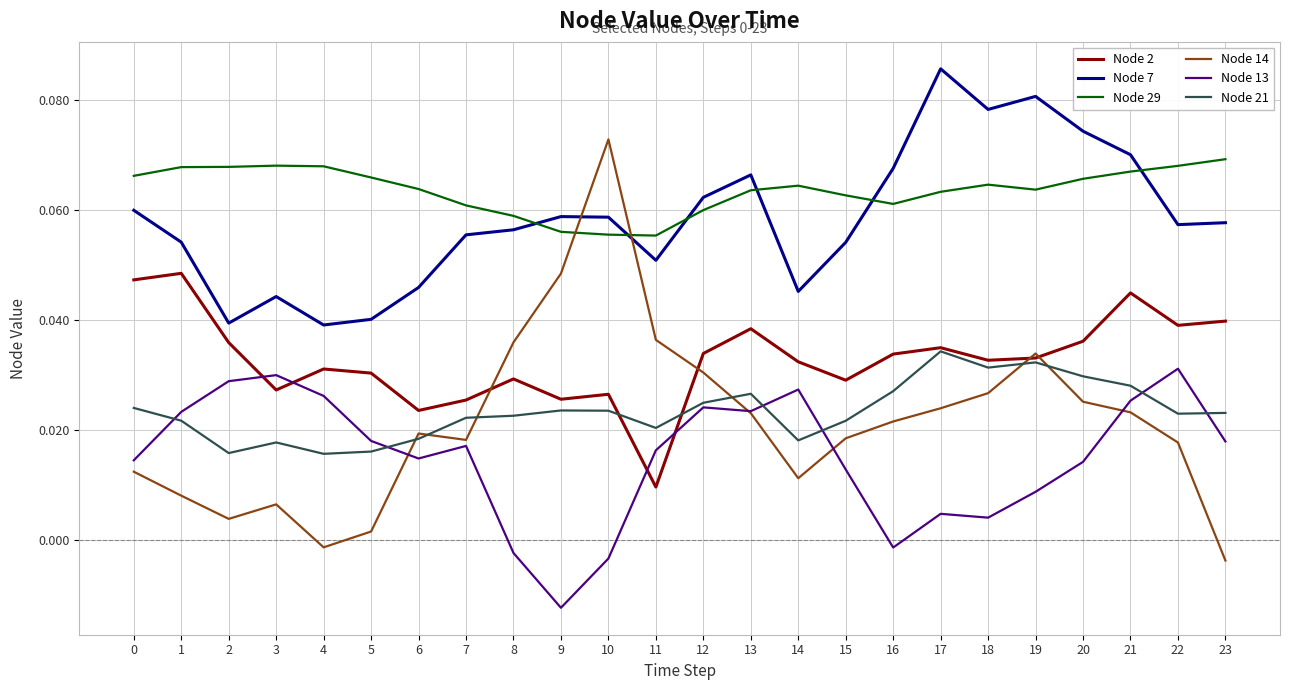

True or false: Node 2 has more than 1 interior local peaks.

True